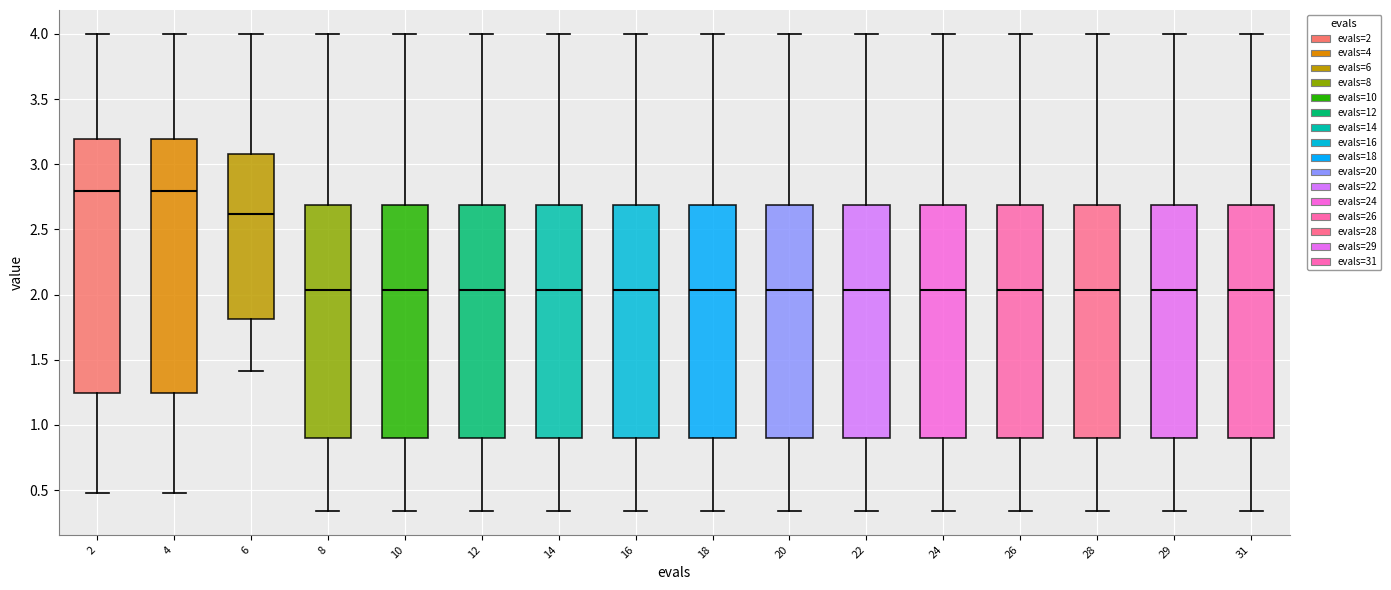

Reading left to right, transcribe this box plot: for each box, give where its median line is, the range the box spans, and where its two whiskers end, as read against the y-axis. The values are not printed on the chart, so give them approximately, as read against the axis.

2: median 2.80, box 1.25 to 3.20, whiskers 0.50 to 4.00
4: median 2.80, box 1.25 to 3.20, whiskers 0.50 to 4.00
6: median 2.60, box 1.80 to 3.10, whiskers 1.40 to 4.00
8: median 2.05, box 0.90 to 2.70, whiskers 0.35 to 4.00
10: median 2.05, box 0.90 to 2.70, whiskers 0.35 to 4.00
12: median 2.05, box 0.90 to 2.70, whiskers 0.35 to 4.00
14: median 2.05, box 0.90 to 2.70, whiskers 0.35 to 4.00
16: median 2.05, box 0.90 to 2.70, whiskers 0.35 to 4.00
18: median 2.05, box 0.90 to 2.70, whiskers 0.35 to 4.00
20: median 2.05, box 0.90 to 2.70, whiskers 0.35 to 4.00
22: median 2.05, box 0.90 to 2.70, whiskers 0.35 to 4.00
24: median 2.05, box 0.90 to 2.70, whiskers 0.35 to 4.00
26: median 2.05, box 0.90 to 2.70, whiskers 0.35 to 4.00
28: median 2.05, box 0.90 to 2.70, whiskers 0.35 to 4.00
29: median 2.05, box 0.90 to 2.70, whiskers 0.35 to 4.00
31: median 2.05, box 0.90 to 2.70, whiskers 0.35 to 4.00